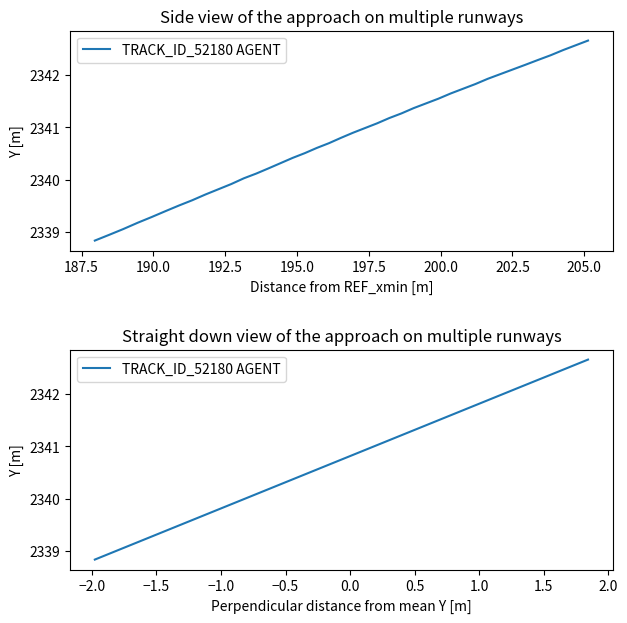

The value at 197.5 is 1378.6. True or false?

False